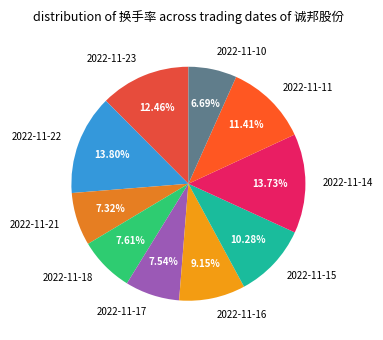

Does 2022-11-15 represent more than half of the total?

No